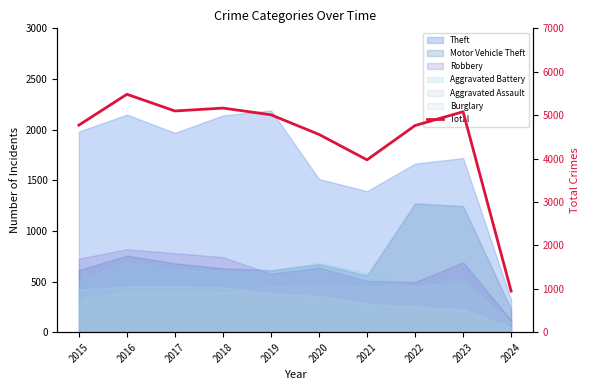

How many interior local valleys (lower than both neighbors) does the data have?

2